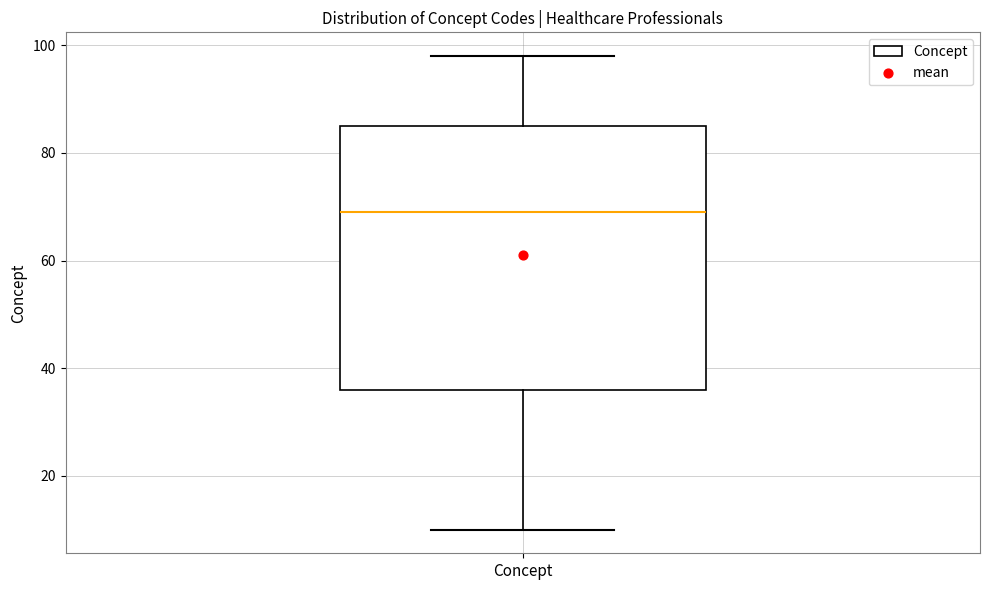

Where is the lower edge of the box for Concept on the y-axis? The values are not printed on the chart, so give them approximately, as read against the axis.

36